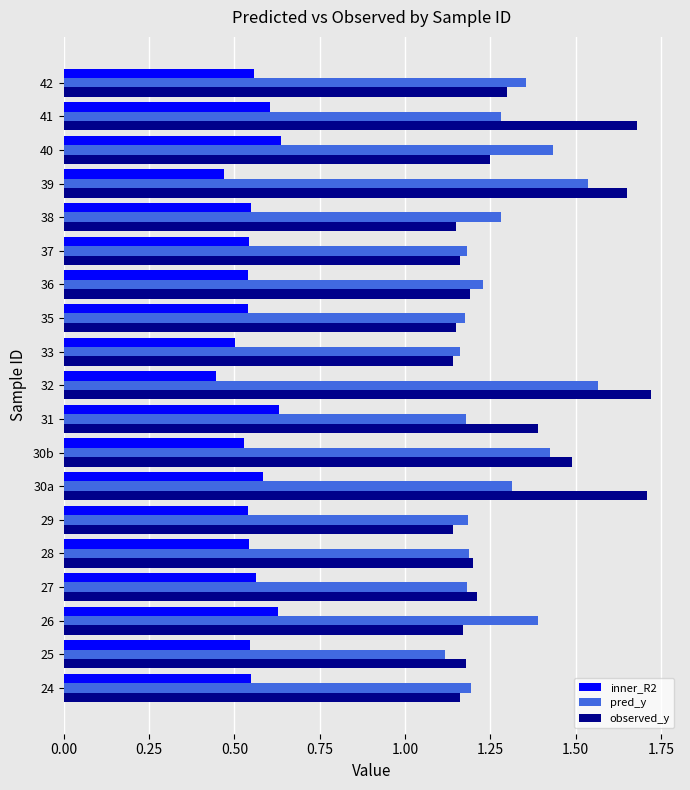

The value of inner_R2 at 33 is 0.5. True or false?

True